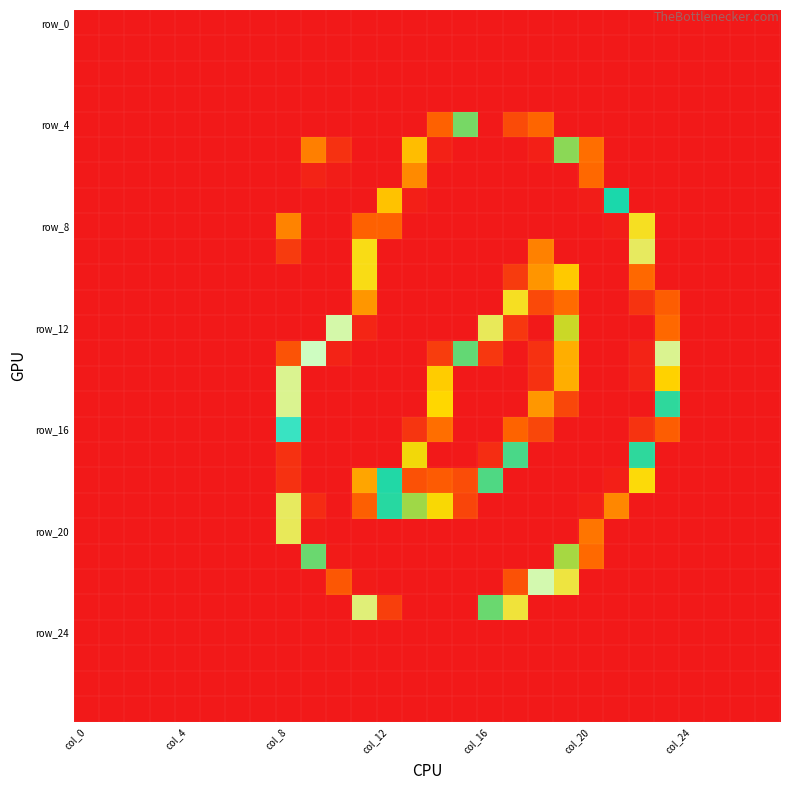

At which category is the sum across all series the highest?

13